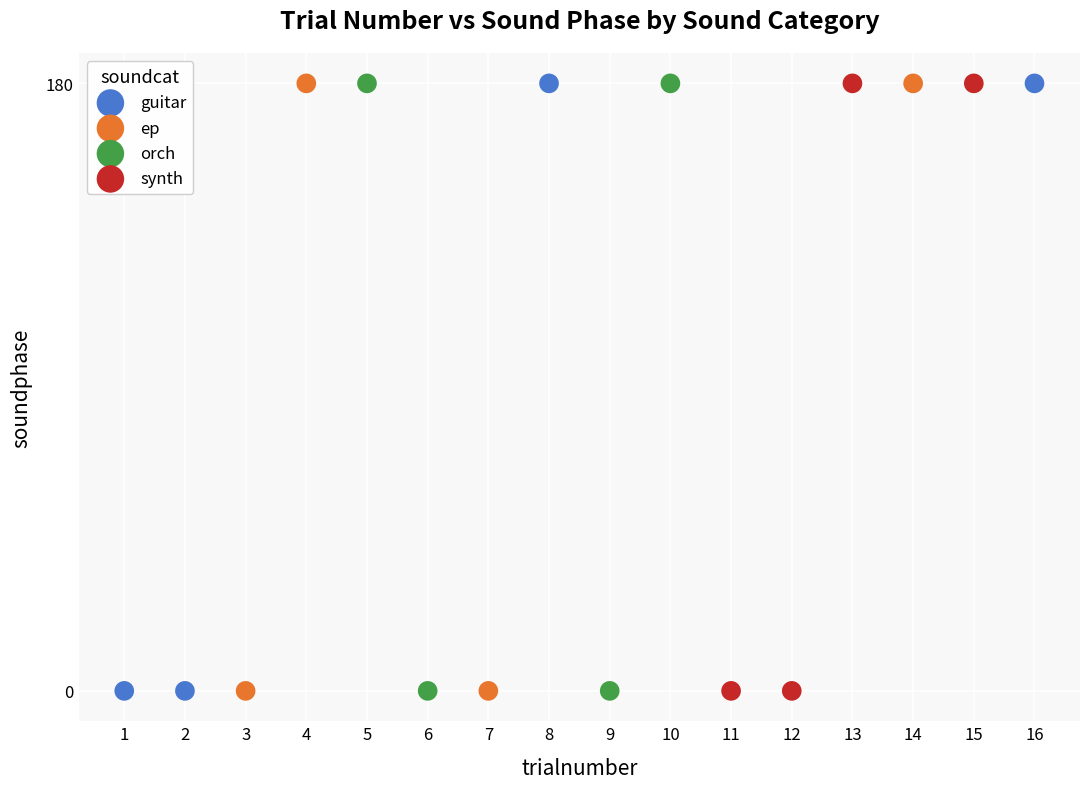

What are all the series names shown in the legend?

guitar, ep, orch, synth